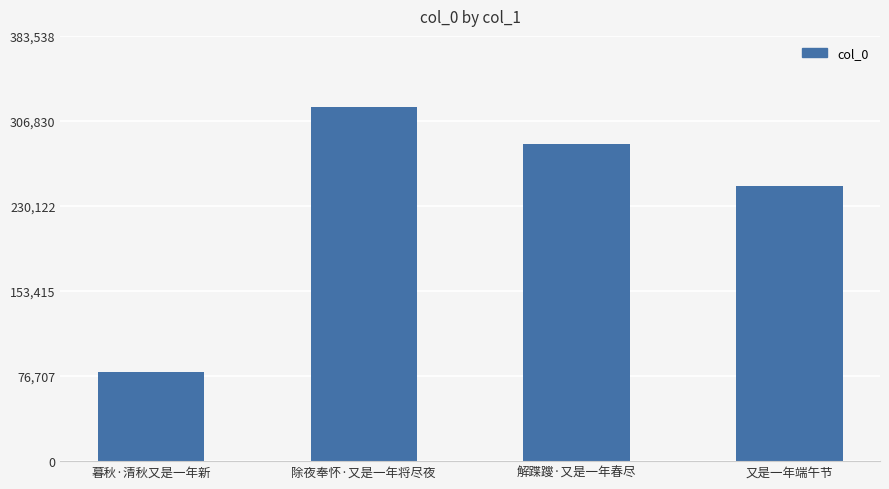

What is the change in value from 暮秋·清秋又是一年新 to 解蹀躞·又是一年春尽?

+205418